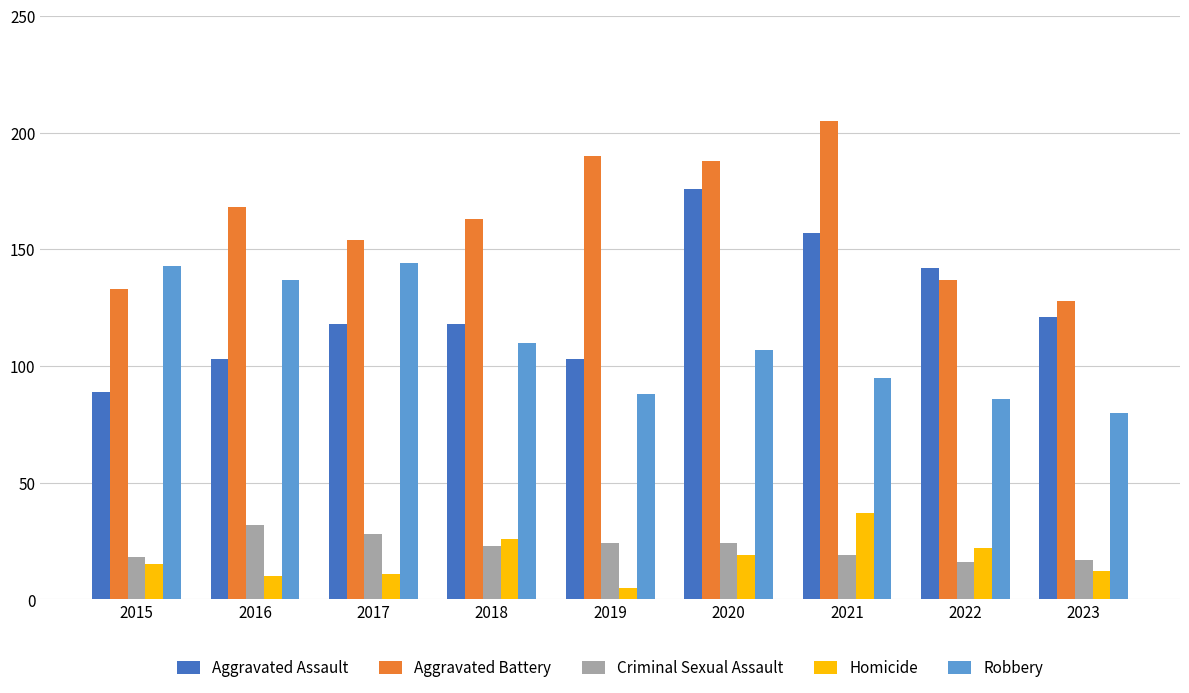

What value does the Aggravated Battery series have at 2019, to the nearest 10?

190